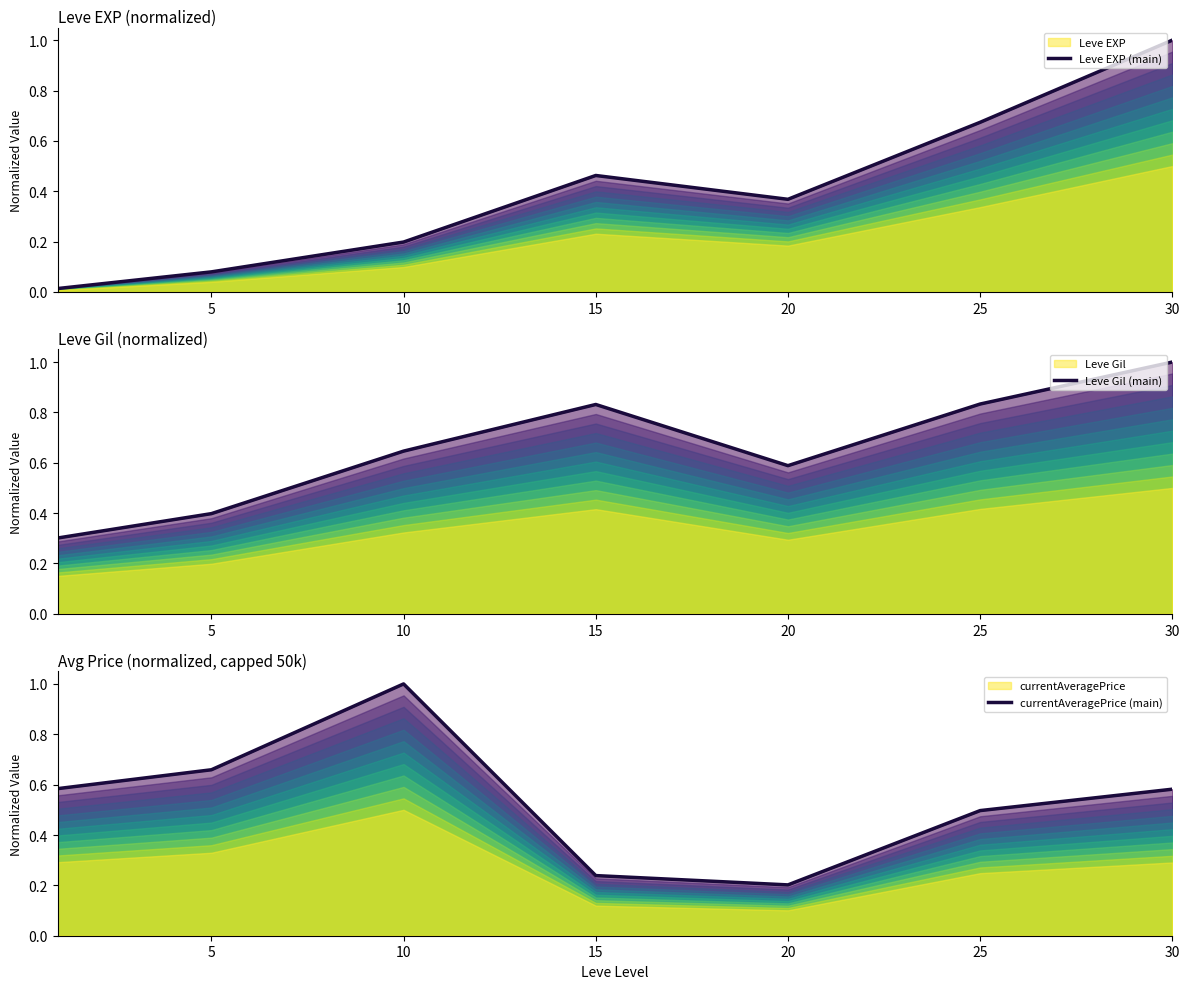

How many series are shown in this chart?

3